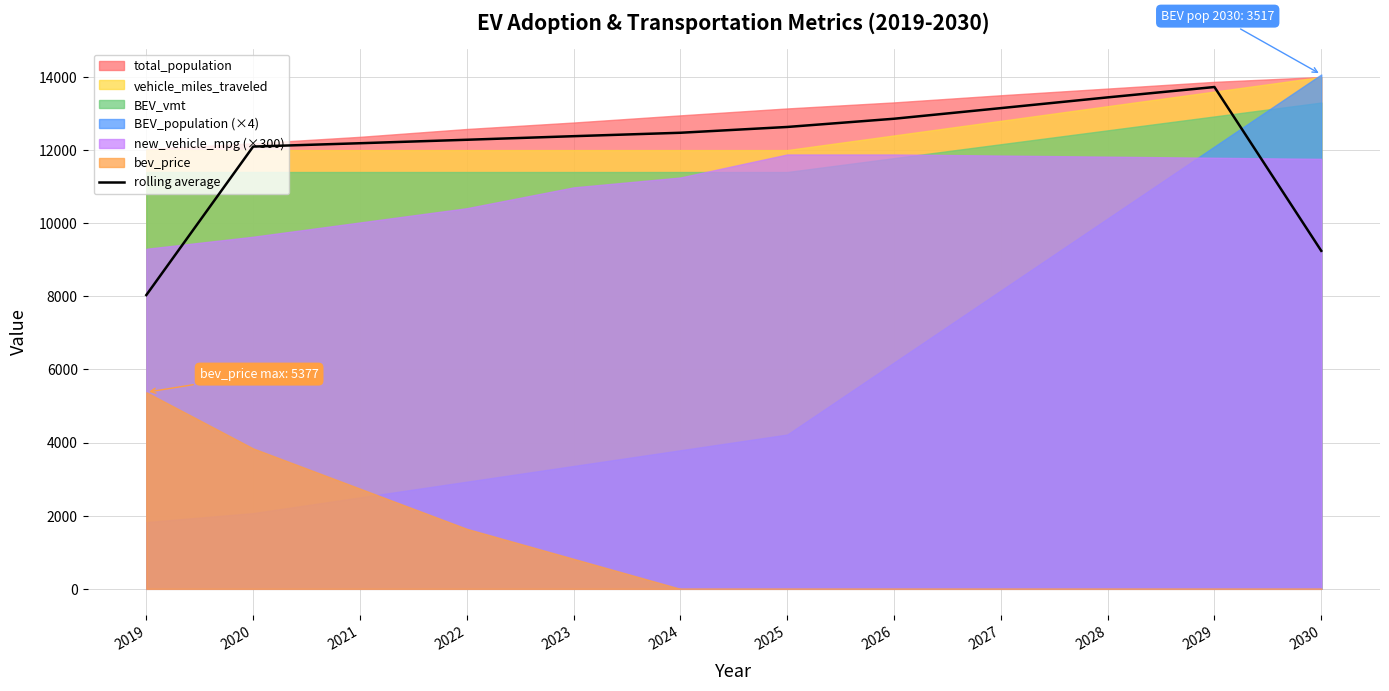

What is the maximum value for rolling average?

13724.7